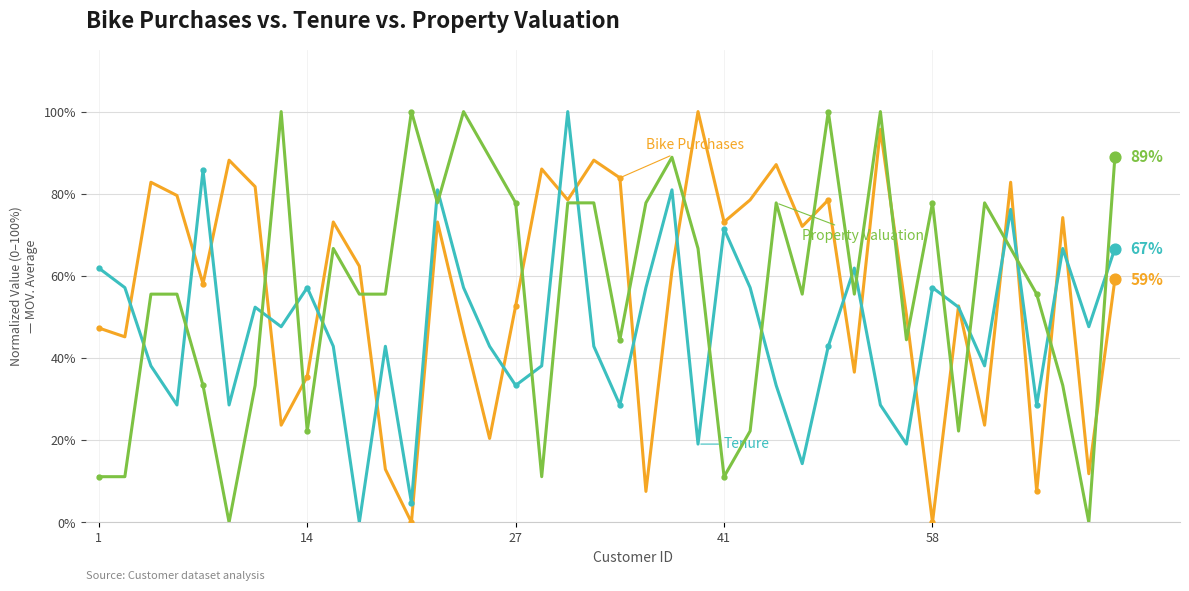

What is the greatest value displayed?

100.0